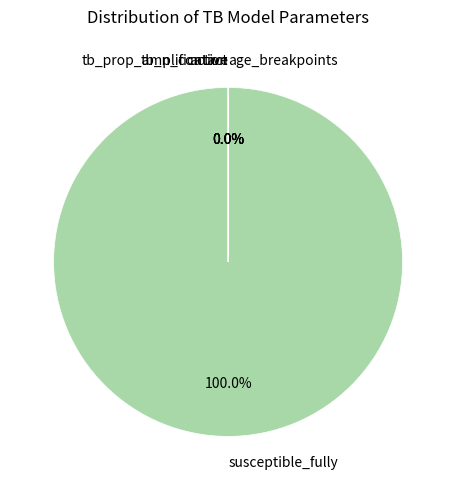

Rank the categories by value from lowest to highest.

tb_prop_amplification, age_breakpoints, tb_n_contact, active, susceptible_fully